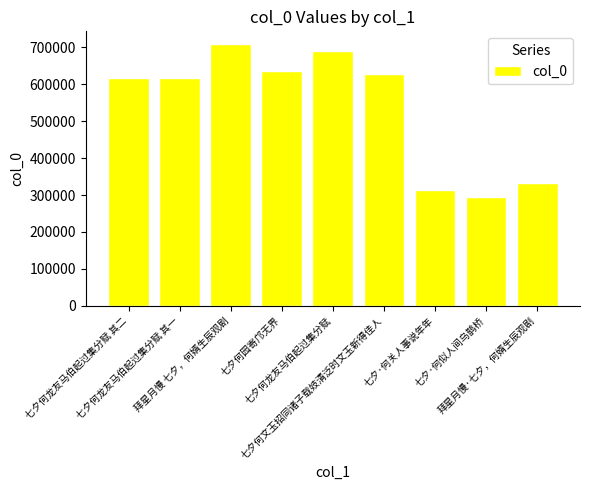

What is the difference between the maximum and minimum values?

412919